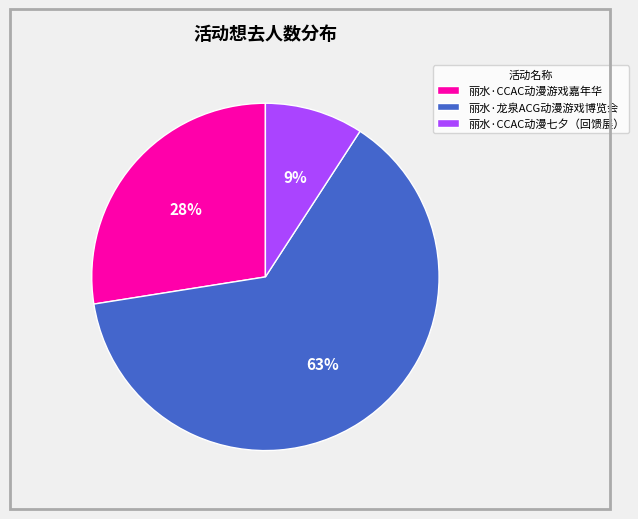

To the nearest percent, what portion does 丽水·CCAC动漫七夕（回馈展） represent?

9%